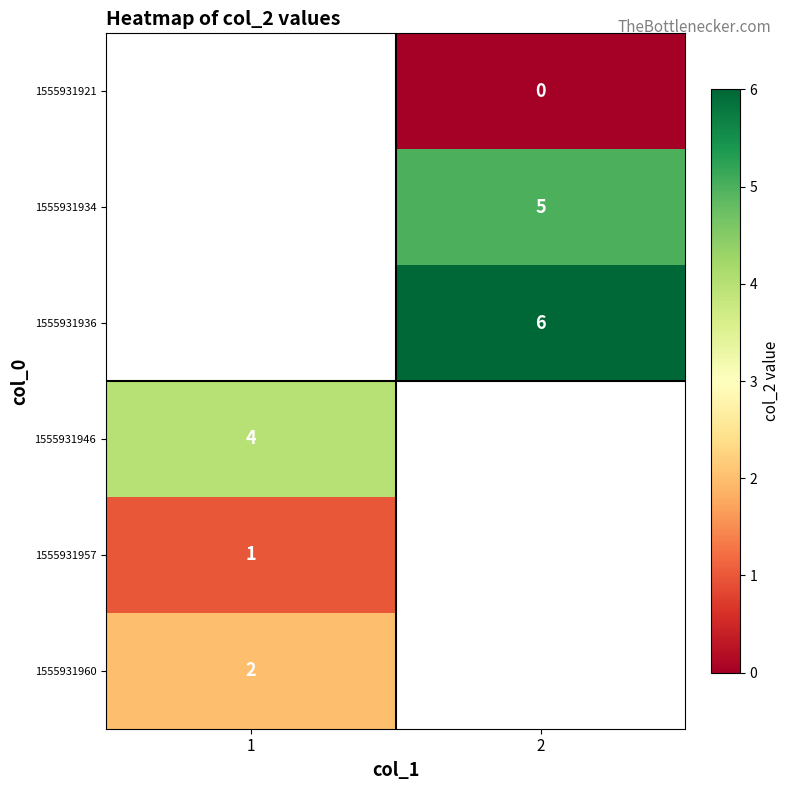

The value of 1555931936 at 2 is 6. True or false?

True